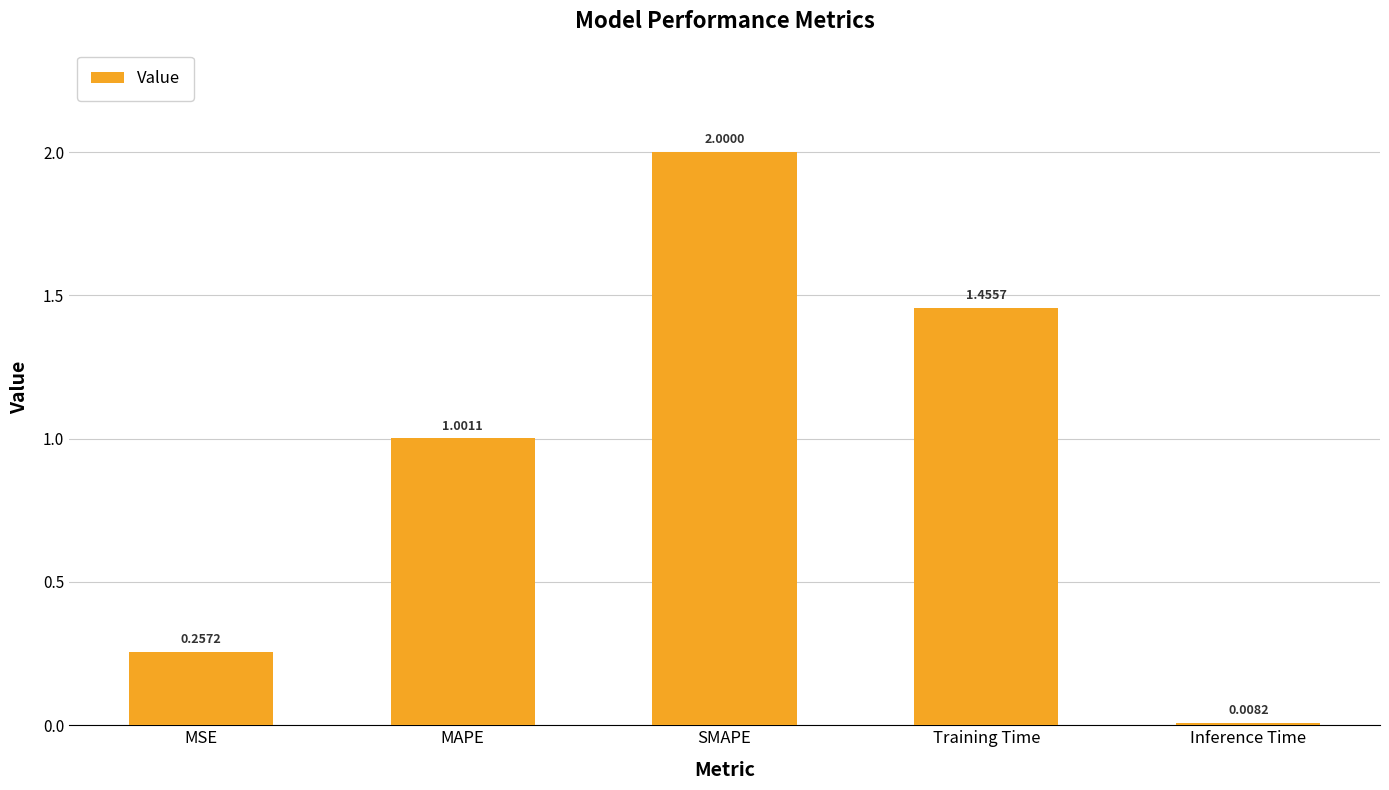

What is the change in value from MSE to Training Time?

+1.2